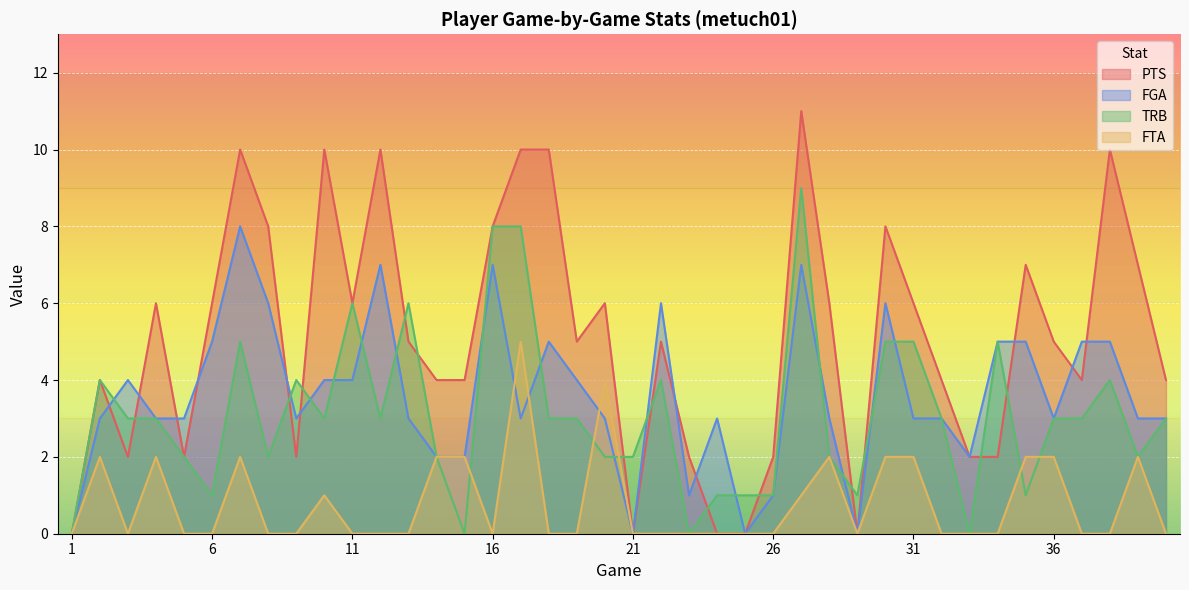

What is the difference between the maximum and minimum values in the TRB series?

9